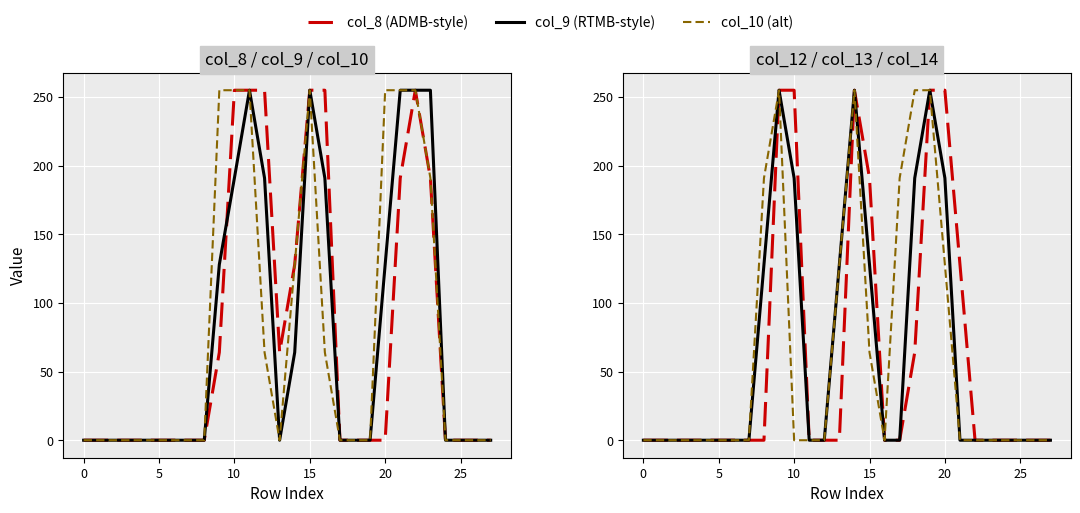

After their last crossing, which series has the higher values: col_10 or col_14?

col_10